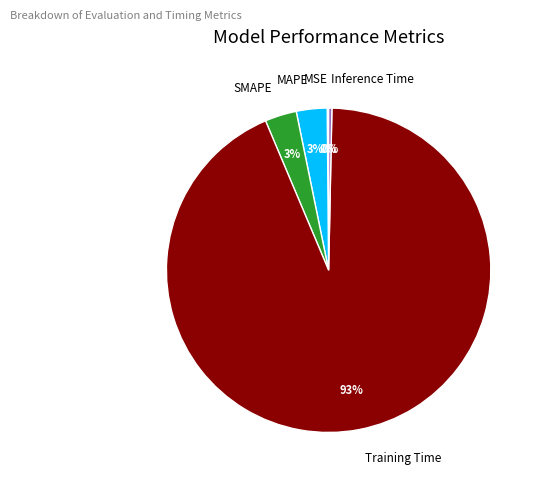

Is there a majority slice in this chart?

Yes